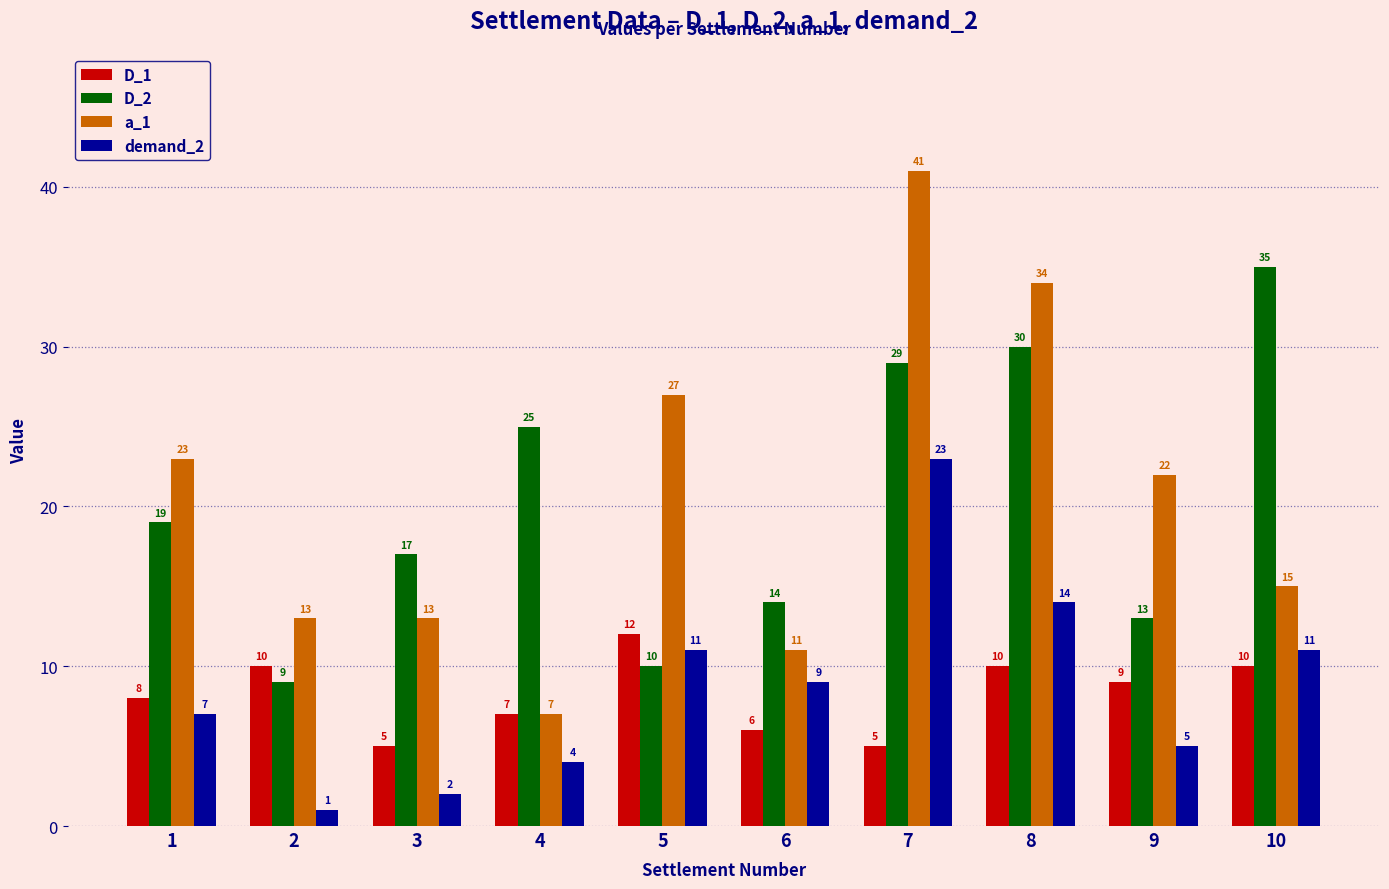

How many bars are there in total?

40